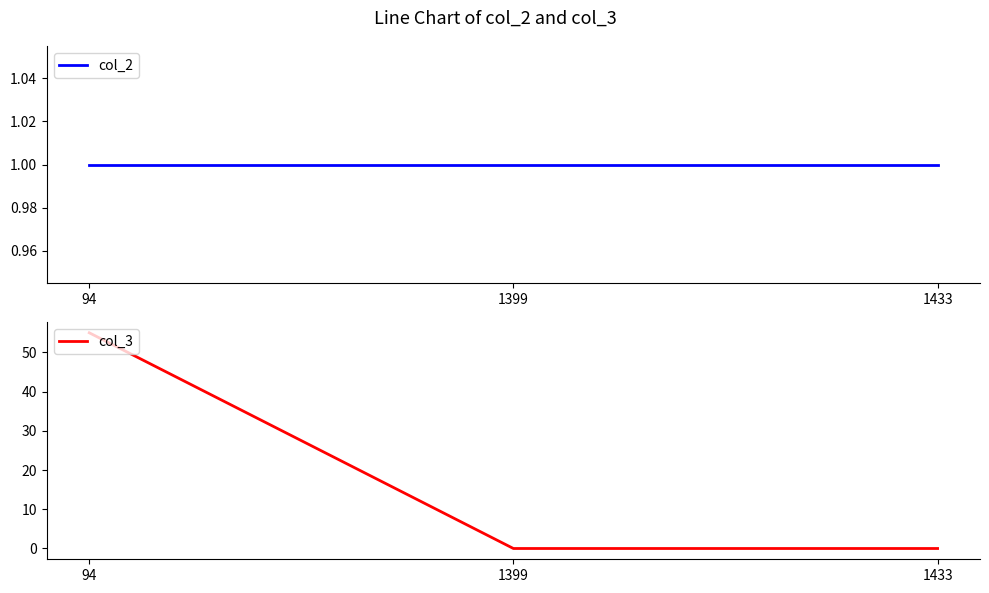

What is the spread (max minus min) of values at 1433?

1